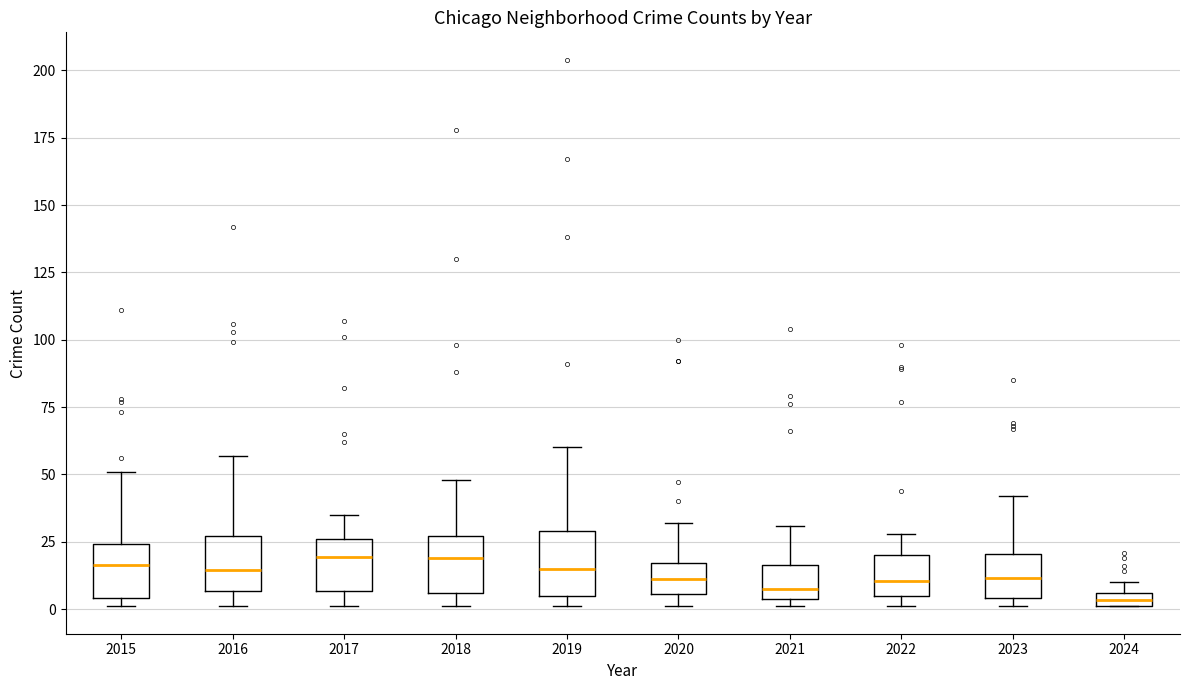

Where does the median line of the box at x = 2021 sit on the y-axis? The values are not printed on the chart, so give them approximately, as read against the axis.

10